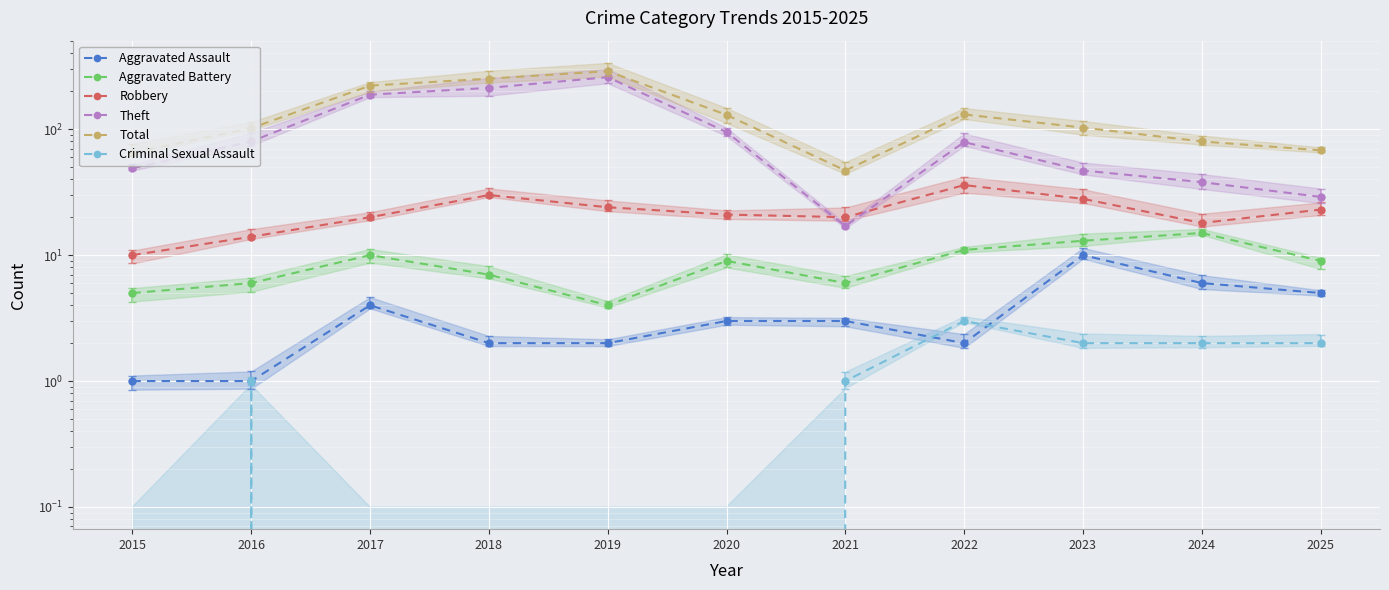

True or false: Criminal Sexual Assault and Aggravated Battery cross at least once.

False